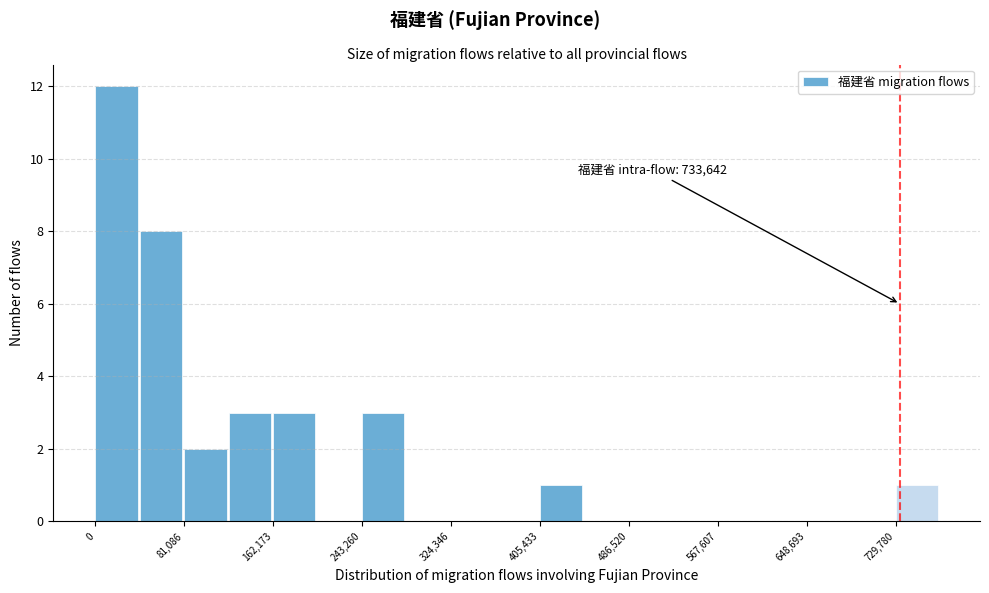

Which range on the x-axis has the tallest bar?

0 to 40000